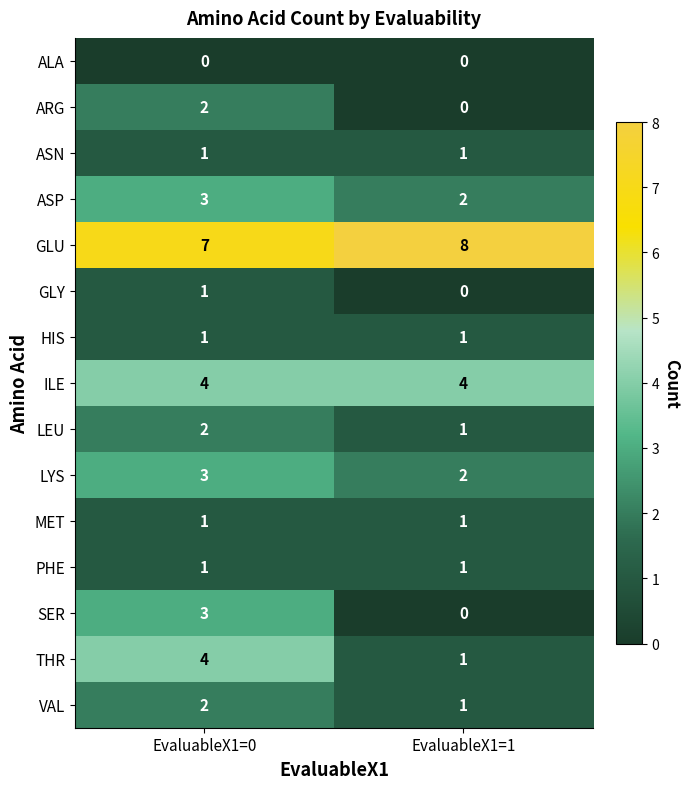

What is the difference between the highest and lowest values at EvaluableX1=1?

8